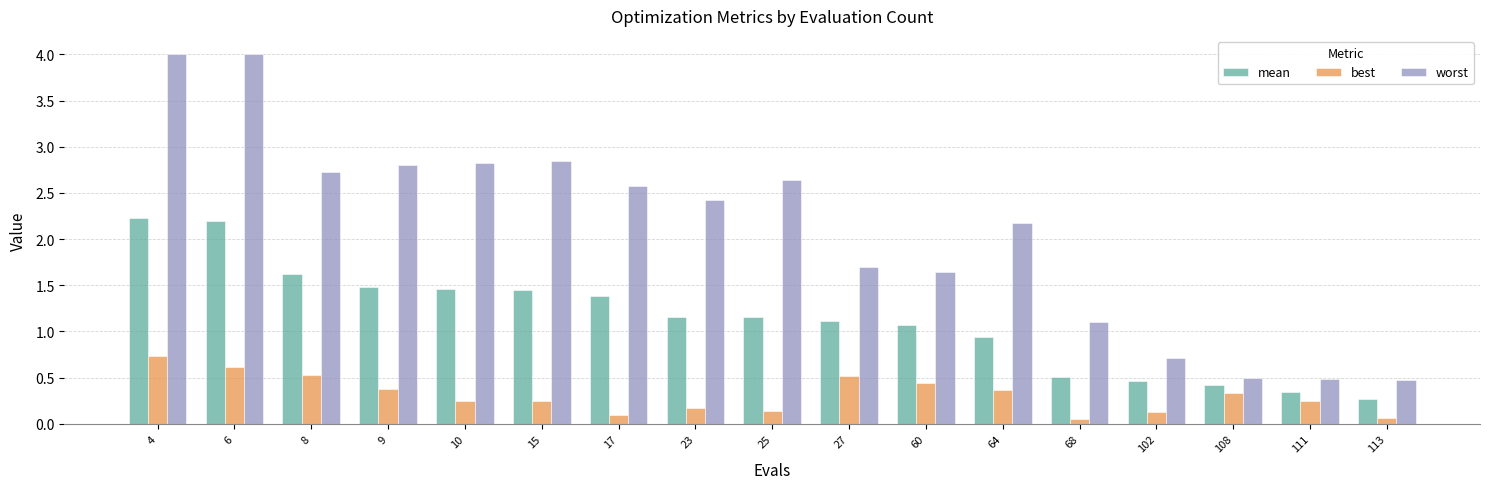

What is the total value across all series at 64?

3.5